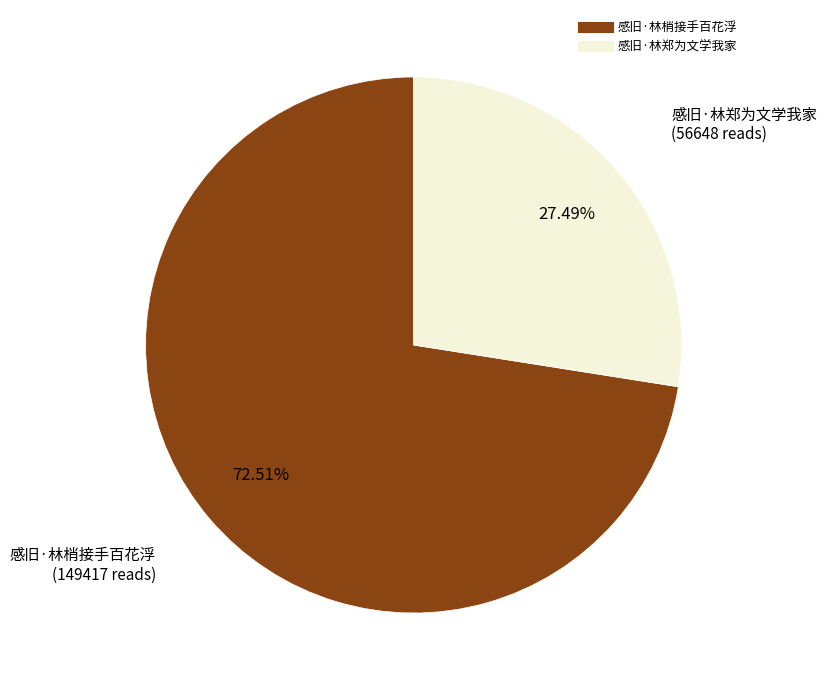

How many segments does this pie chart have?

2